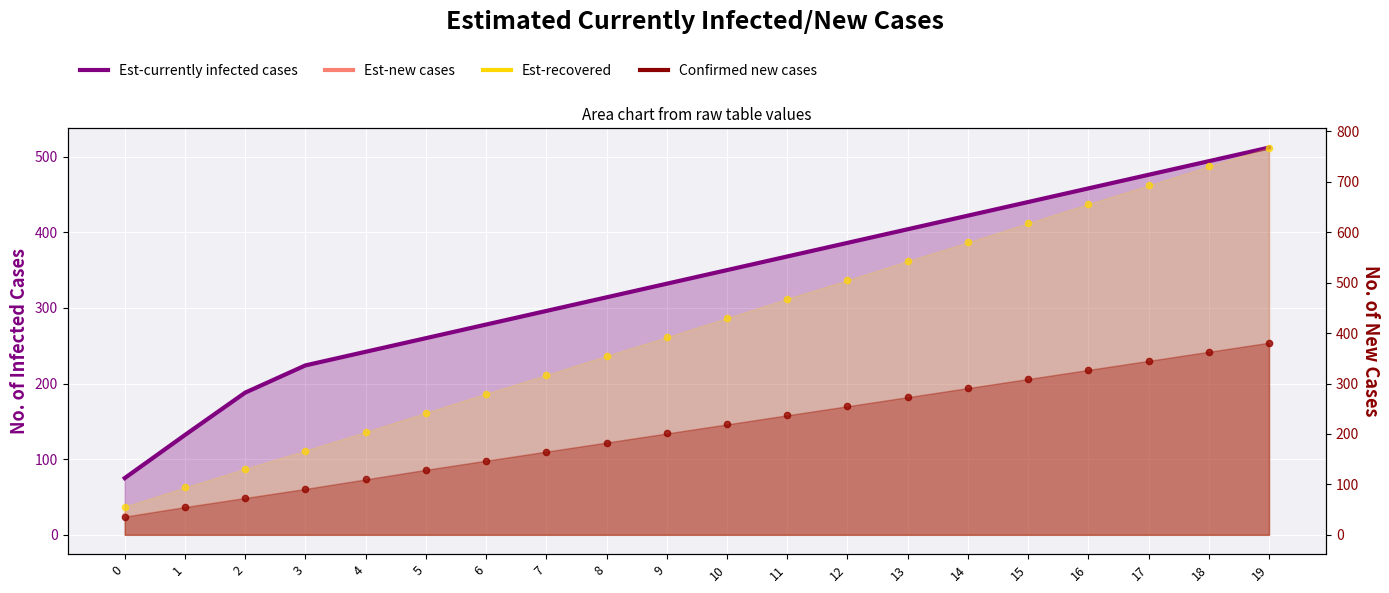

Which series reaches the maximum Y coordinate?

Est-recovered